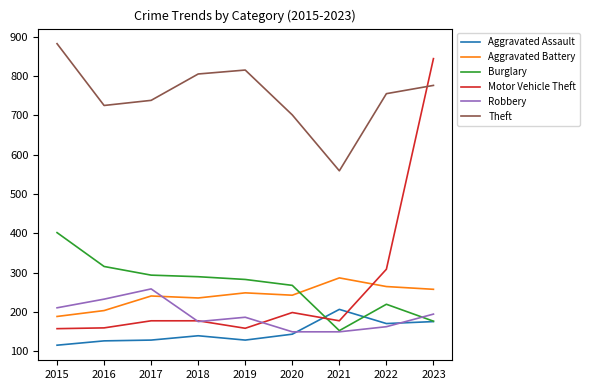

Which series changed the most between 2015 and 2020?

Theft